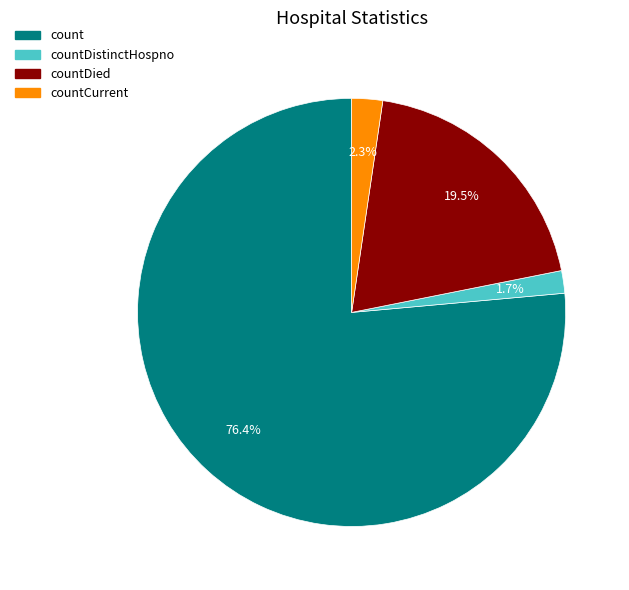

True or false: countDied accounts for 9% of the total.

False